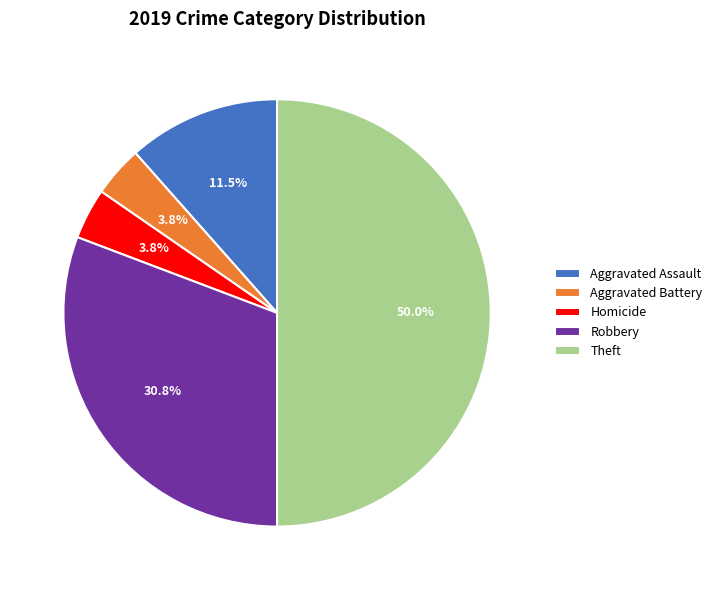

Which category has the biggest portion of the pie?

Theft